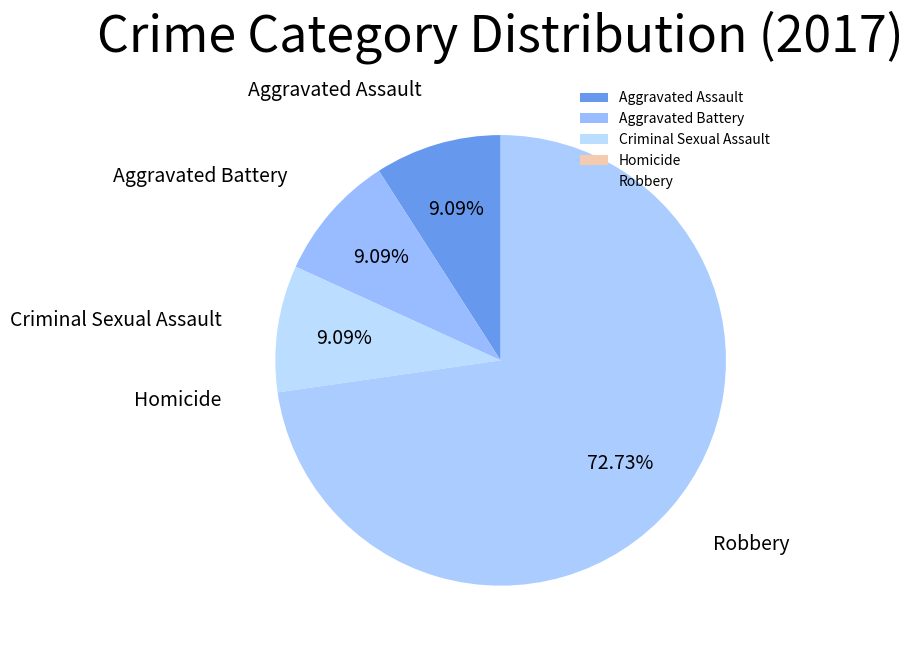

Is the sum of Criminal Sexual Assault and Aggravated Assault greater than half?

No